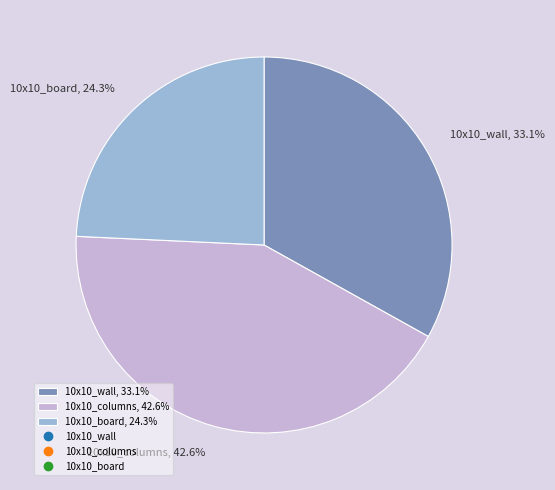

True or false: 10x10_wall accounts for 33% of the total.

True